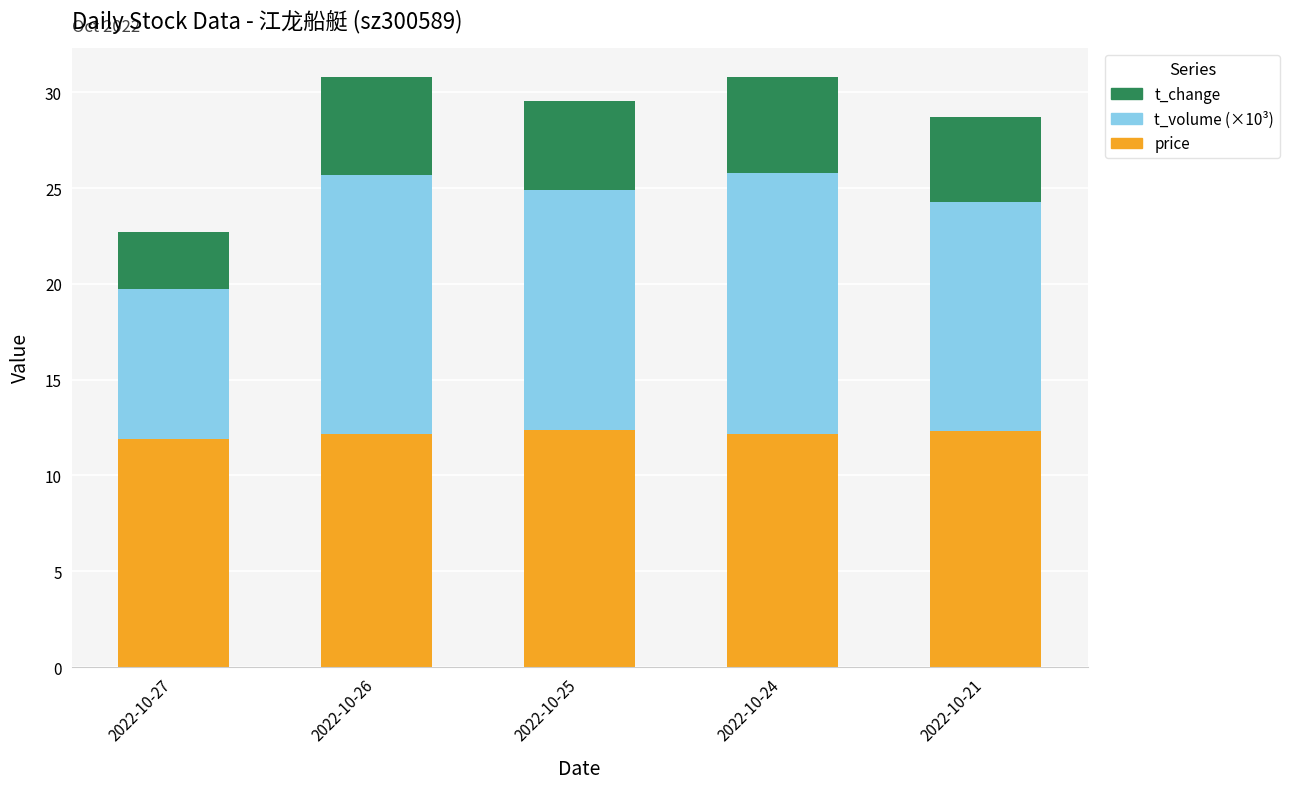

The price series shows 12.2 at 2022-10-26. True or false?

True